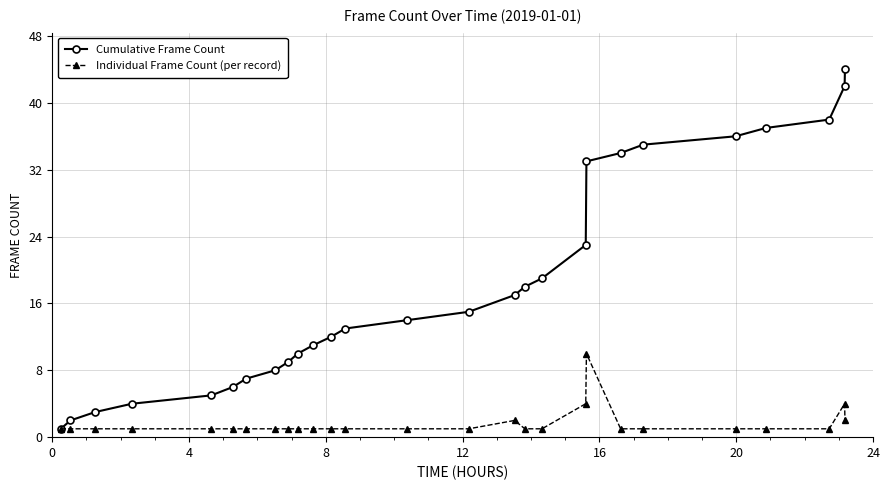

List the series in order of their overall mean, lowest first.

Individual Frame Count (per record), Cumulative Frame Count